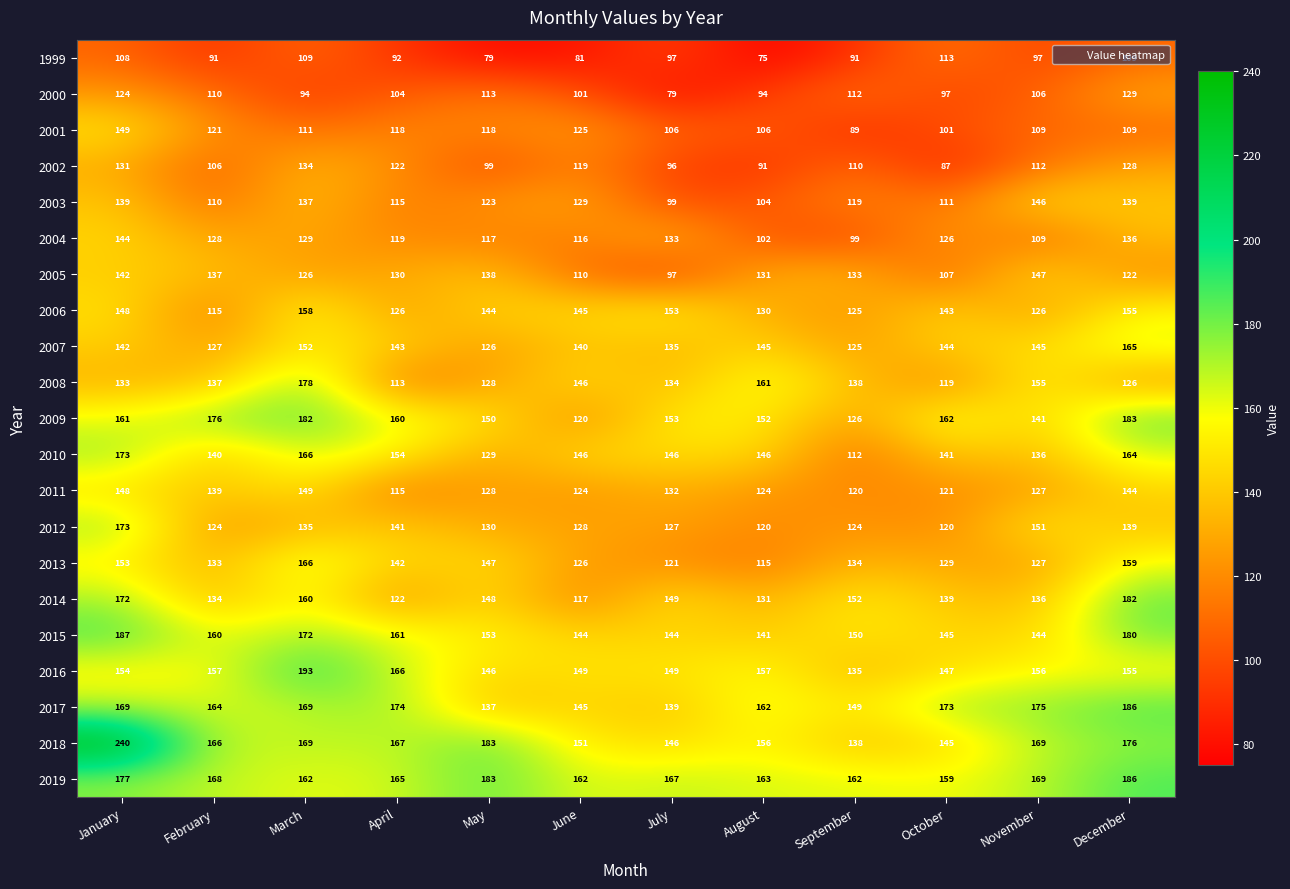

At which label does 2004 reach its peak?

January